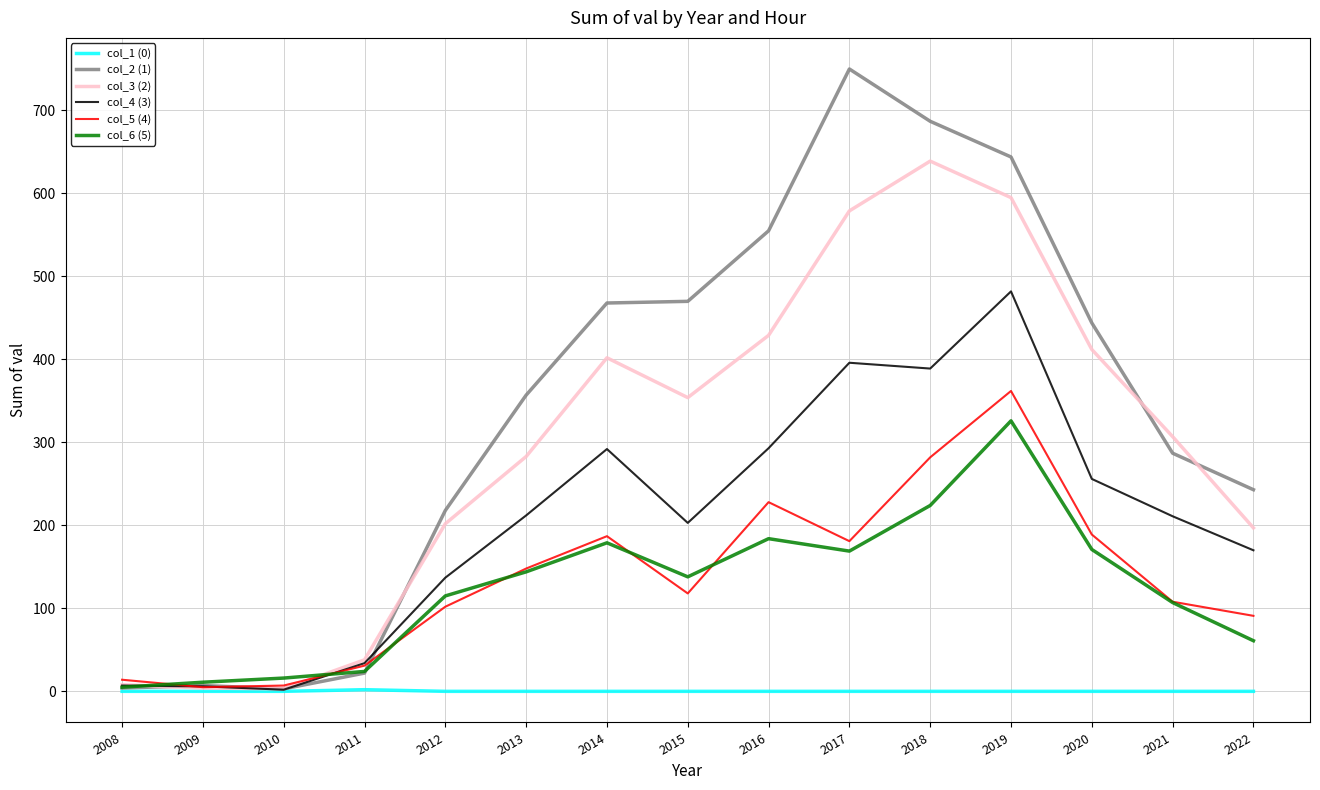

What is the sum of all col_4 (3) values?

3090